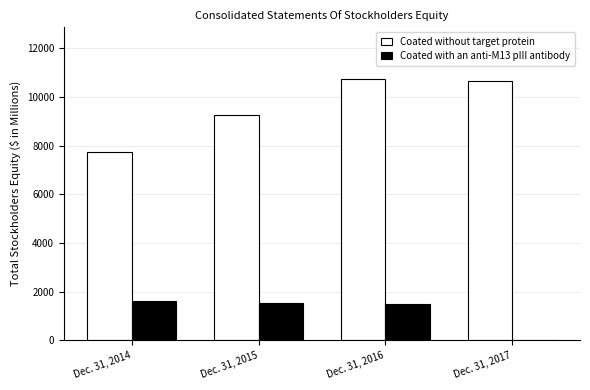

How many series are shown in this chart?

2